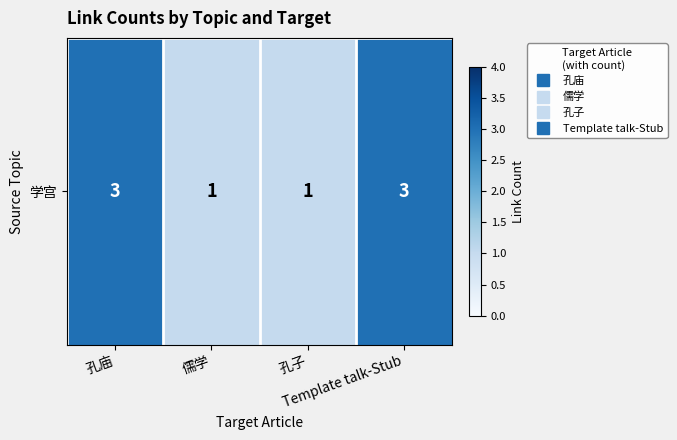

True or false: the data shows 3 at 孔庙.

True